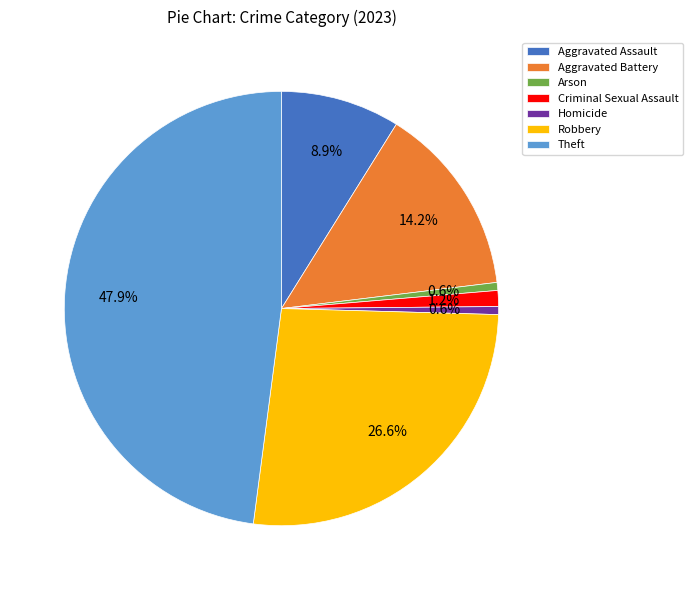

To the nearest percent, what is the difference between the largest and smallest slice percentages?

47%